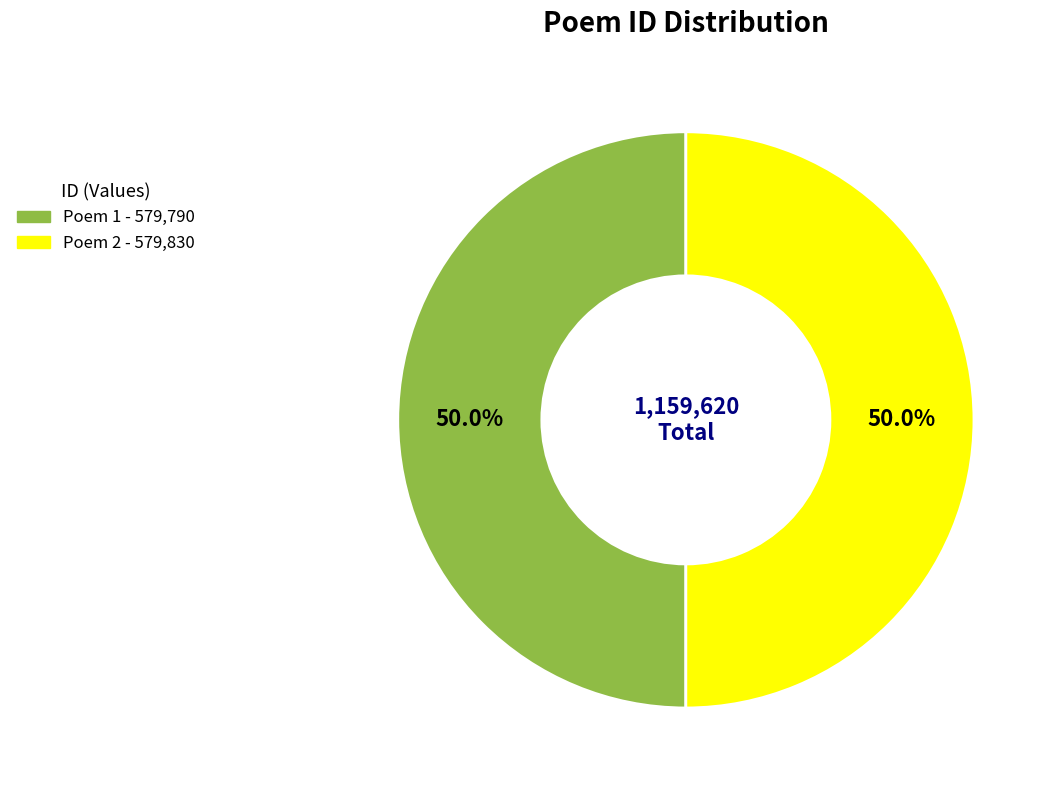

How many slices are in this pie chart?

2